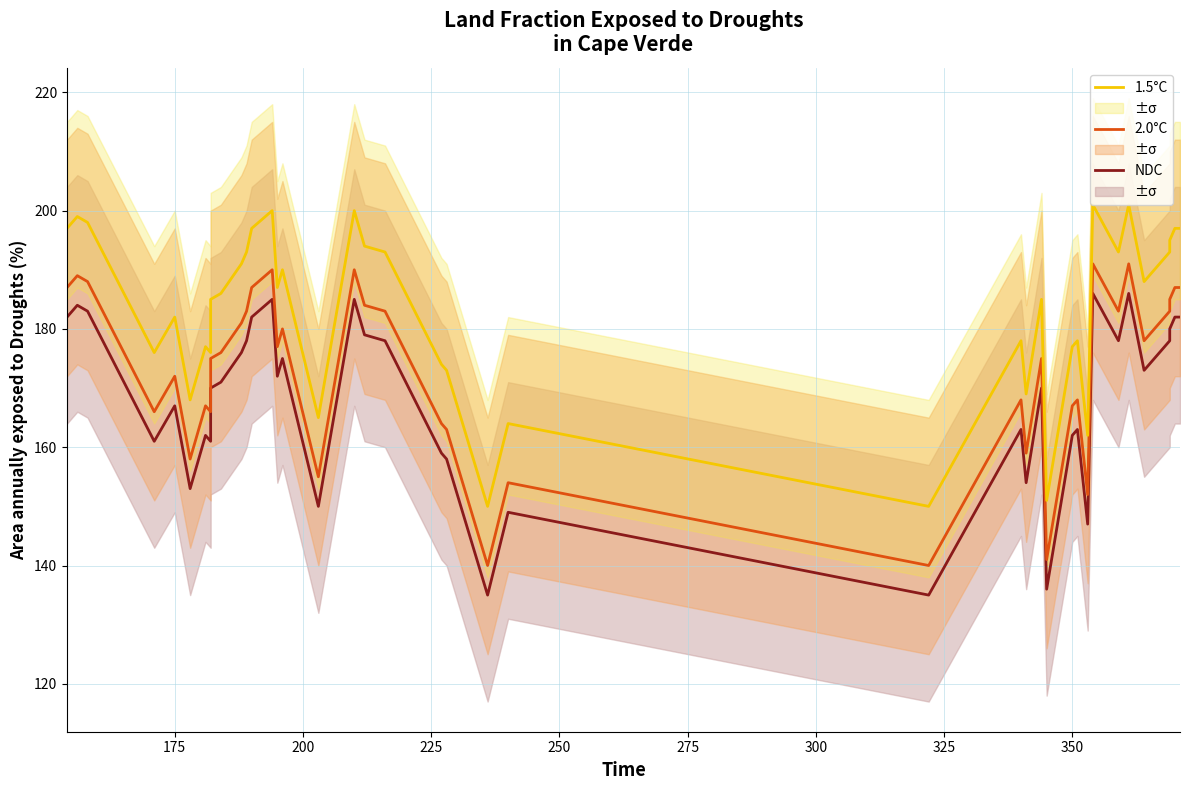

How many distinct data groups are displayed?

3